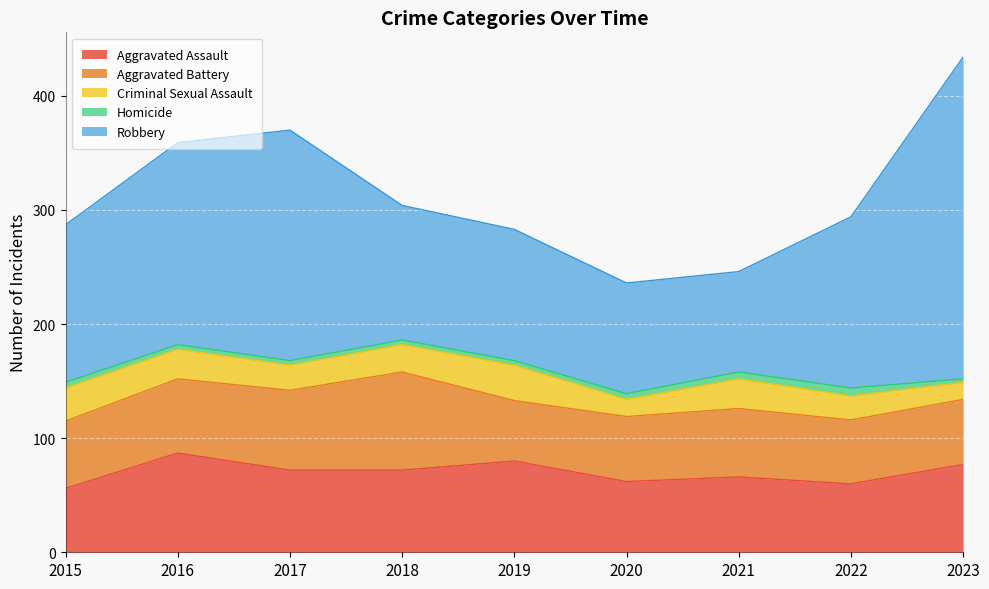

Reading right to left, transcribe all the data shown in this chart.

Aggravated Assault: 77	60	66	62	80	72	72	87	56
Aggravated Battery: 57	56	60	57	53	86	70	65	59
Criminal Sexual Assault: 15	21	26	15	31	24	22	26	29
Homicide: 3	7	6	5	4	4	4	4	5
Robbery: 282	150	88	97	115	118	202	177	138